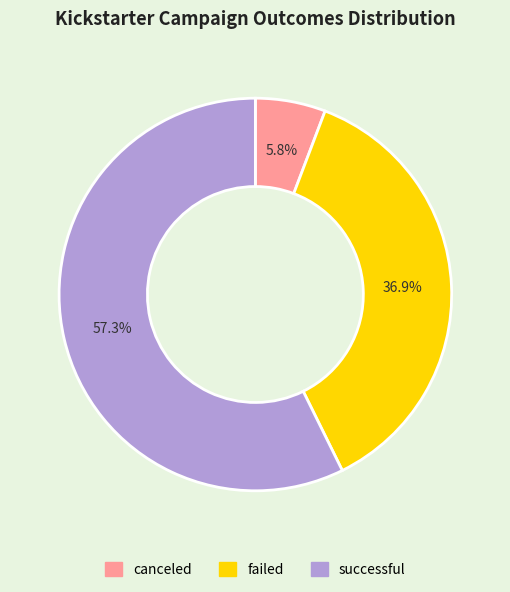

What is the smallest slice in the pie chart?

canceled